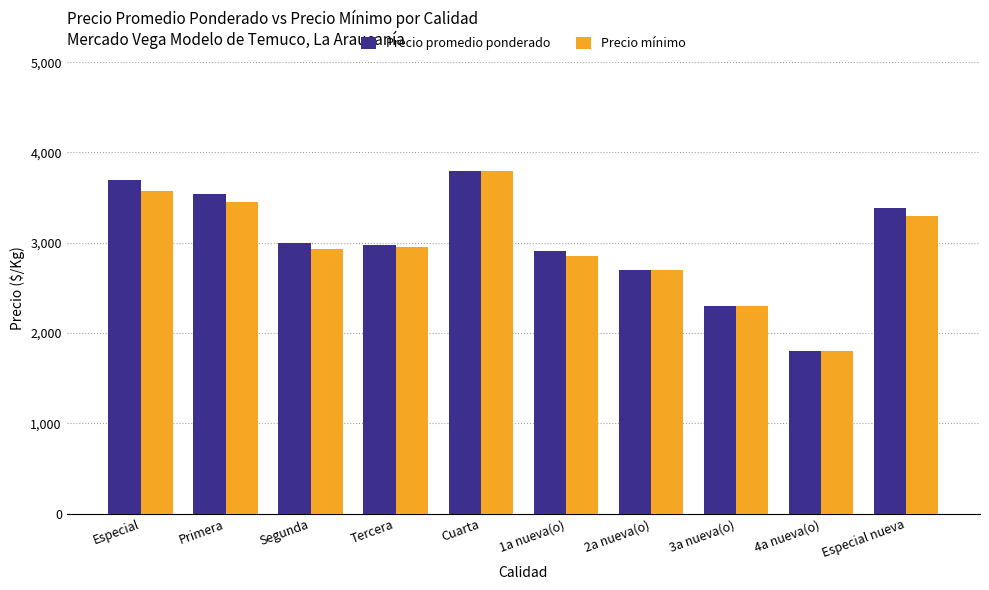

What is the average value of the Precio promedio ponderado series?

3009